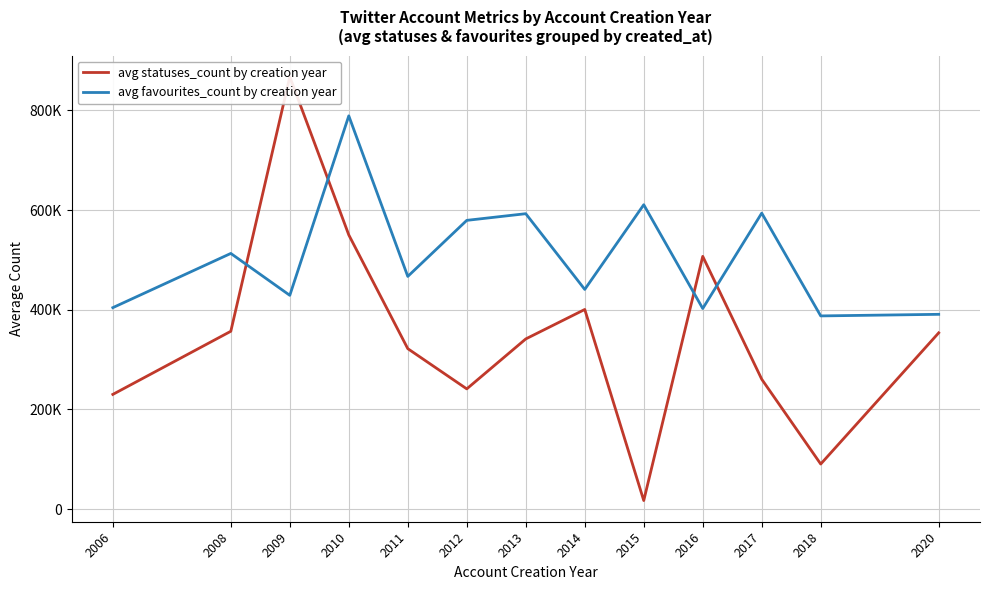

The avg statuses_count by creation year series shows 783322.7 at 2010. True or false?

False